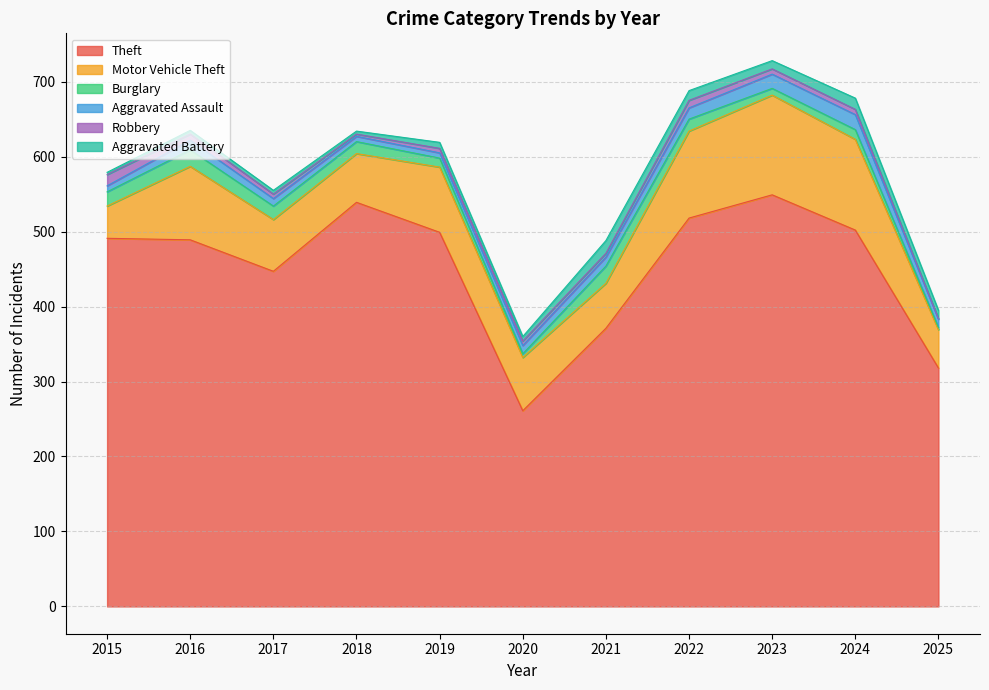

What is the value of the Motor Vehicle Theft point at the 3rd from the left?

69